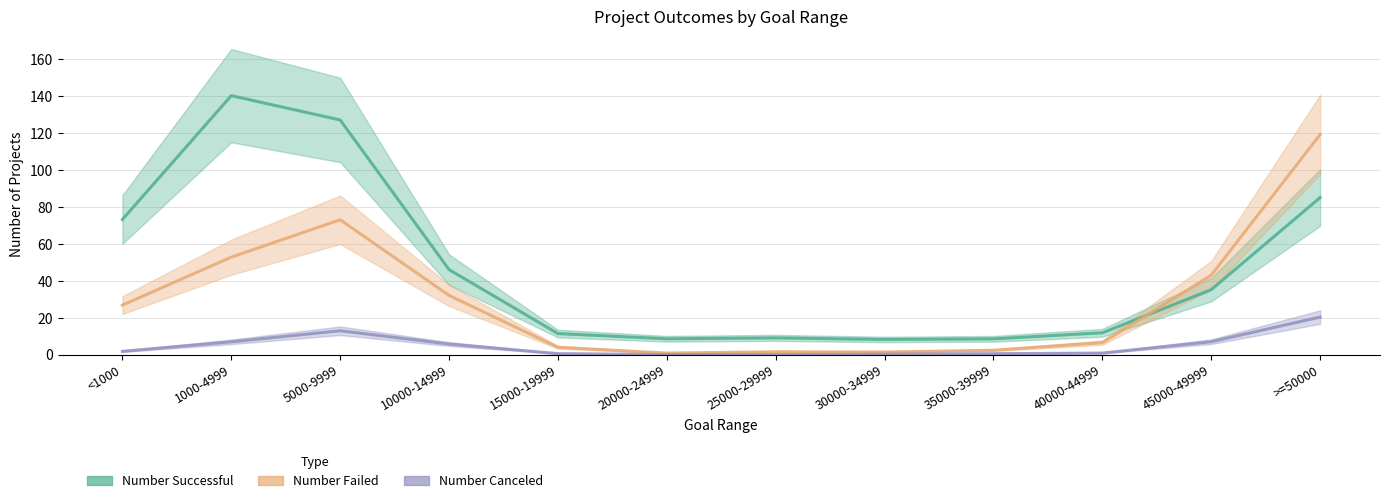

What is the label of the 5th point from the right?

30000-34999